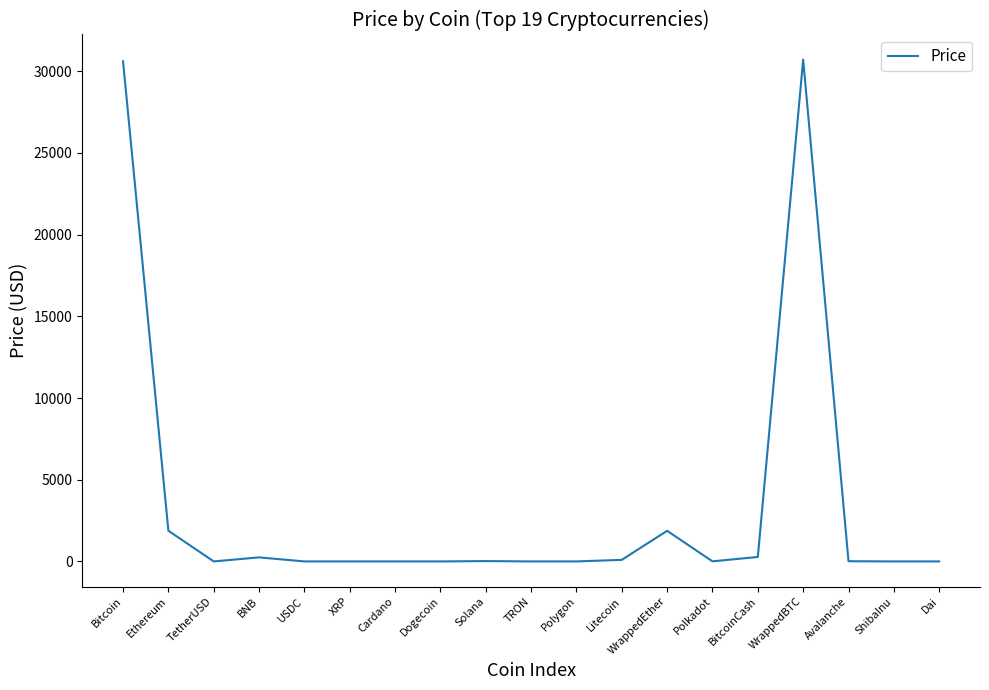

Is it true that the value at BNB is 248.3?

True